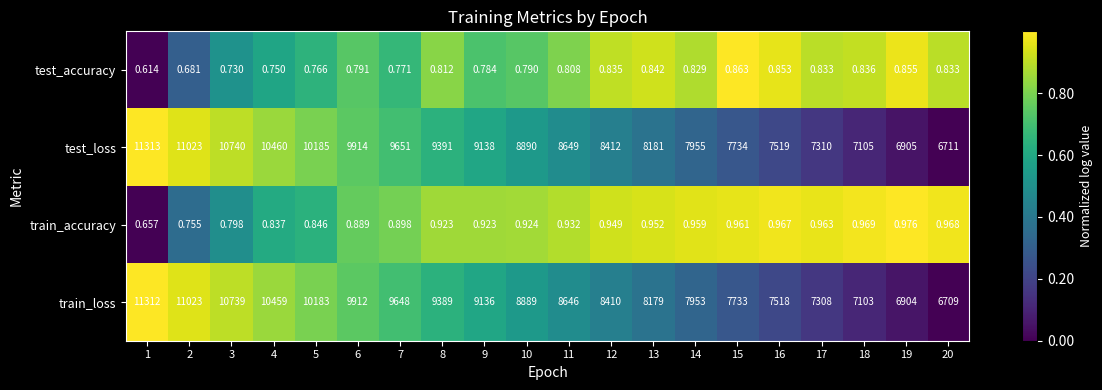

Rank the series by their maximum value, from lowest to highest.

test_accuracy, train_accuracy, train_loss, test_loss